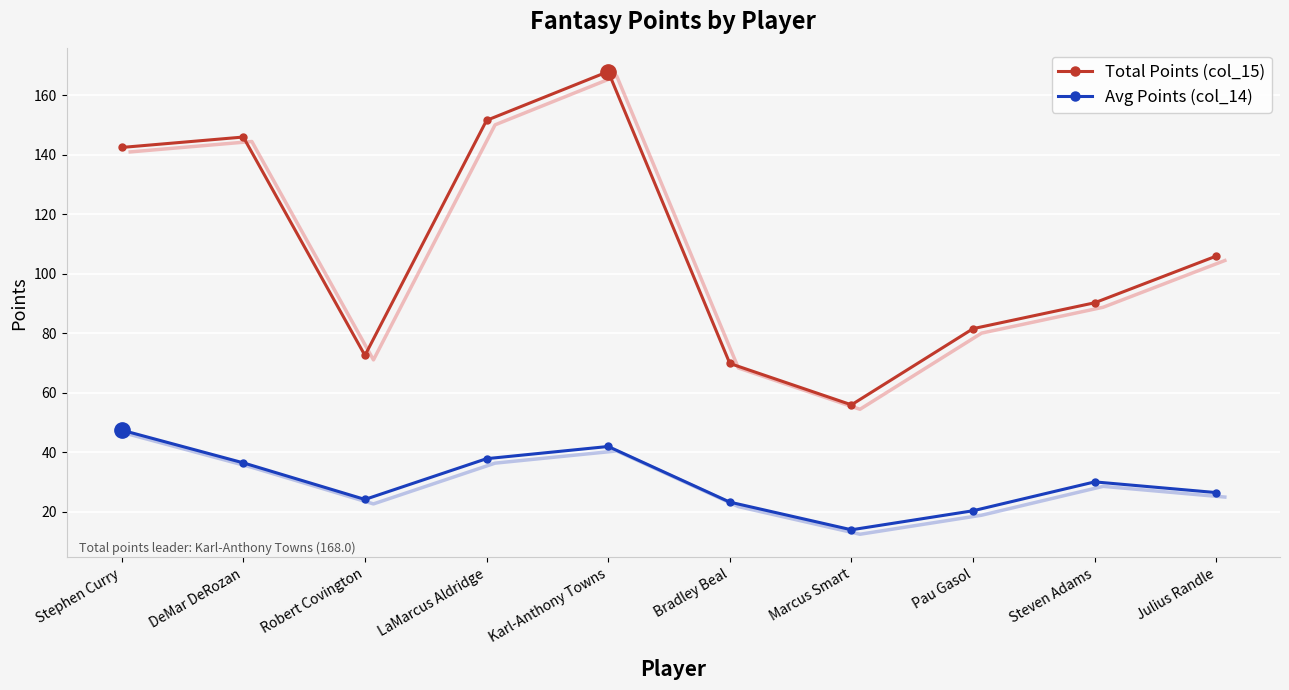

What is the value of the Total Points (col_15) point at the 5th from the left?

168.0